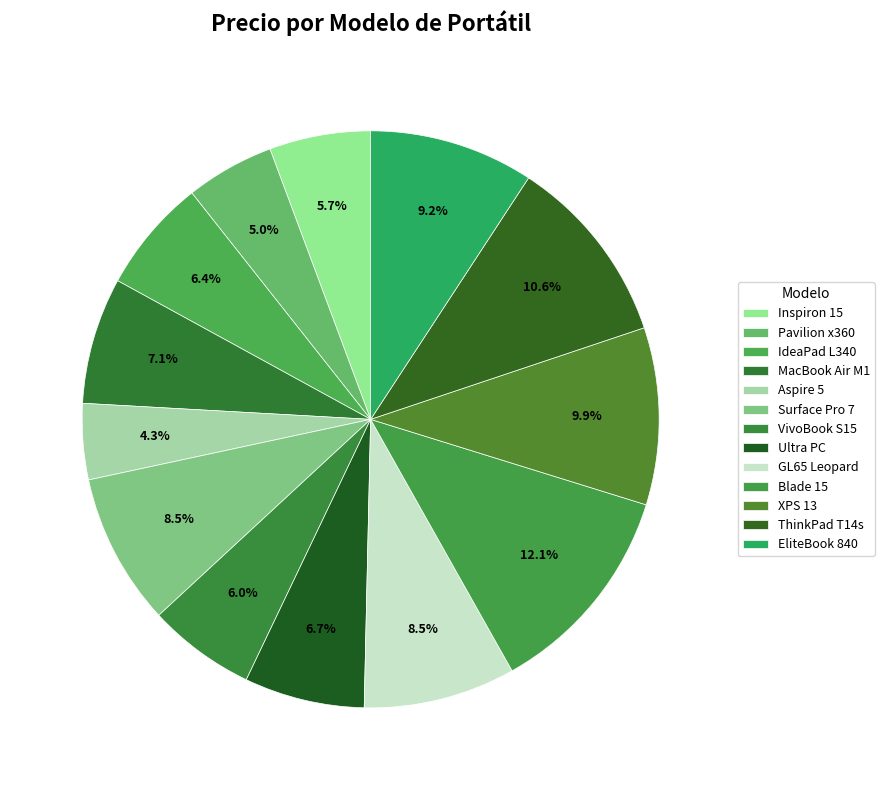

To the nearest percent, what percentage of the pie is Pavilion x360?

5%